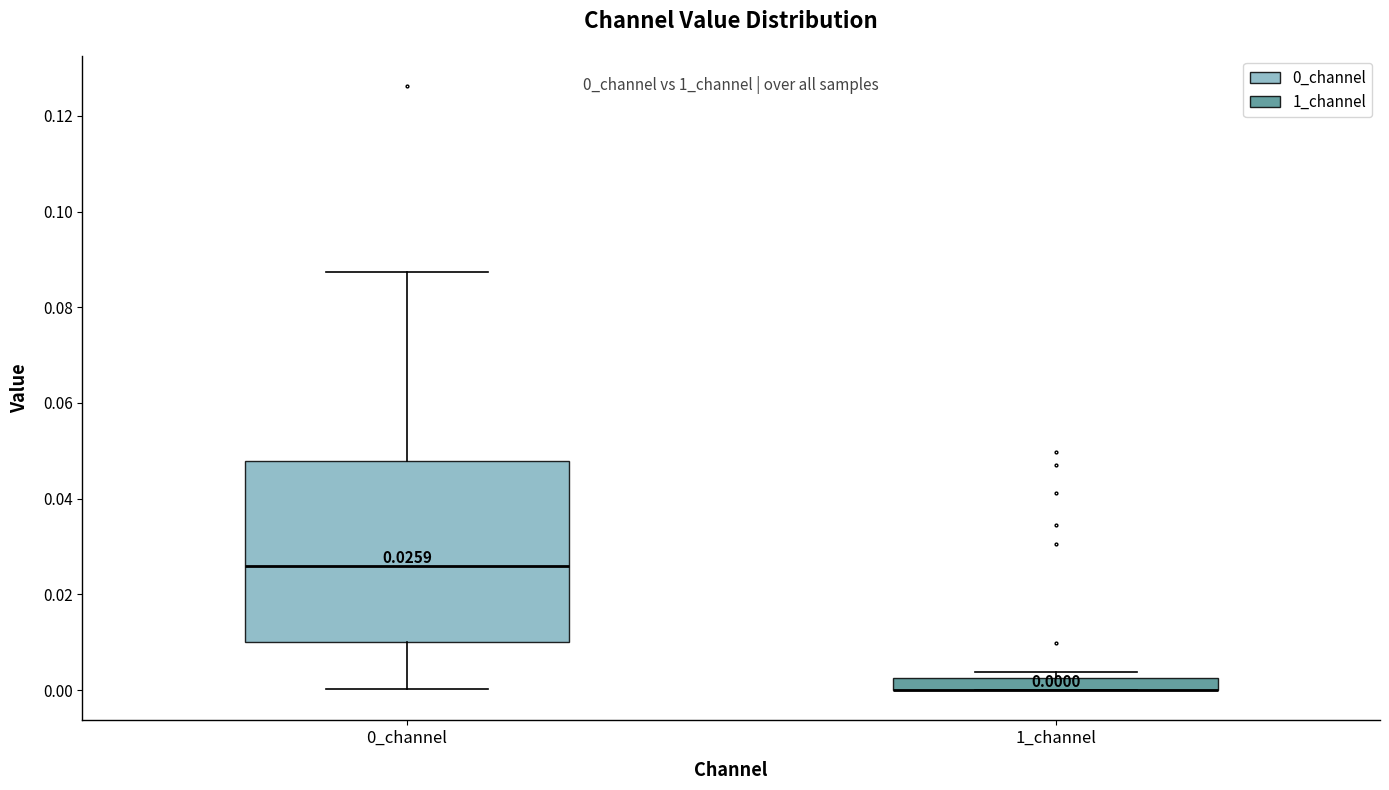

Which box is the tallest, from its lower edge to its upper edge?

0_channel